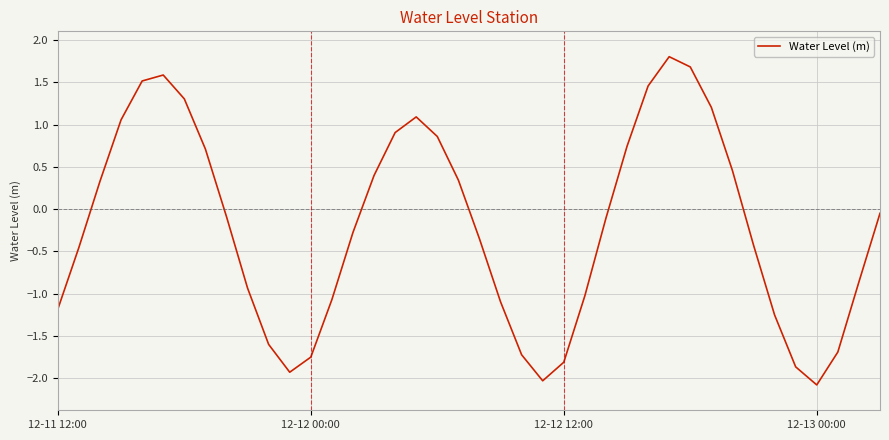

What is the greatest value displayed?

1.8